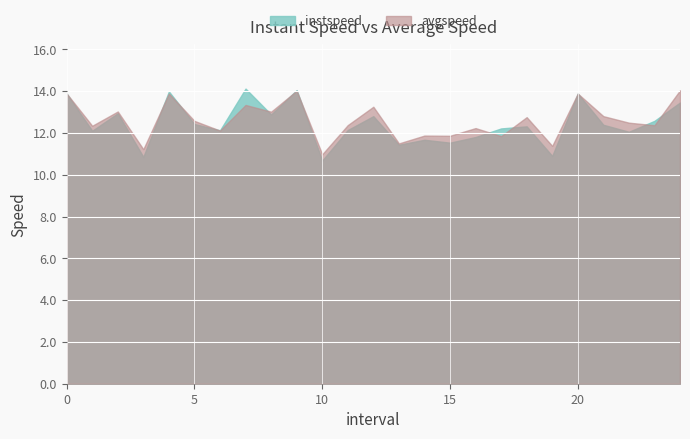

Where is the first local minimum for instspeed?

1.0